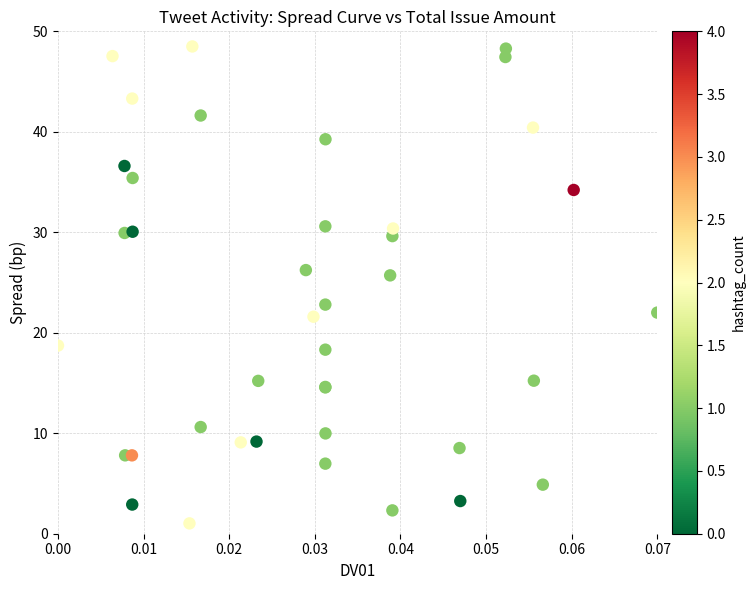

What Y value in the scatter plot is closest to 24?

22.8